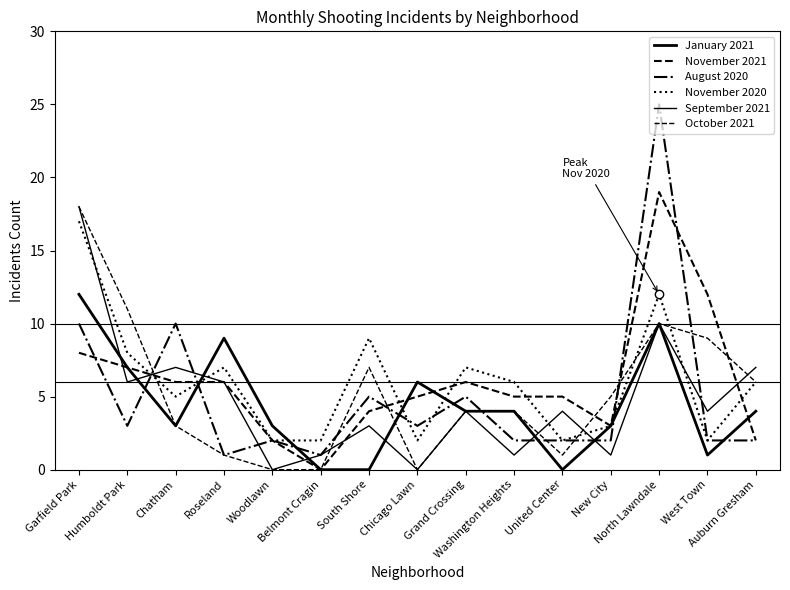

What is the difference between the maximum and minimum values in the January 2021 series?

12